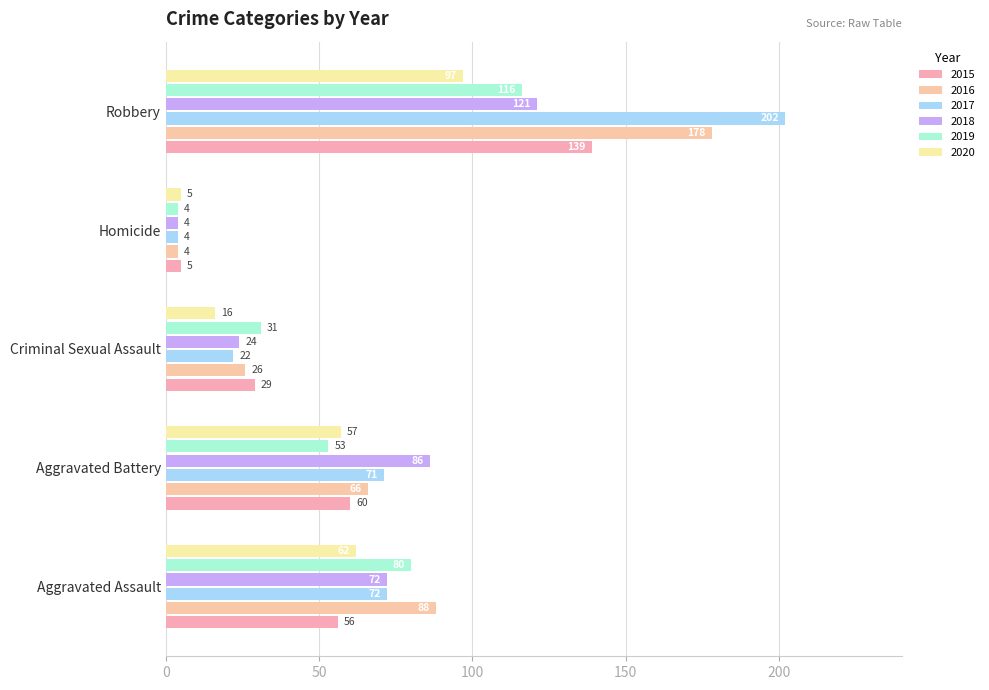

The value of 2017 at Aggravated Assault is 72. True or false?

True